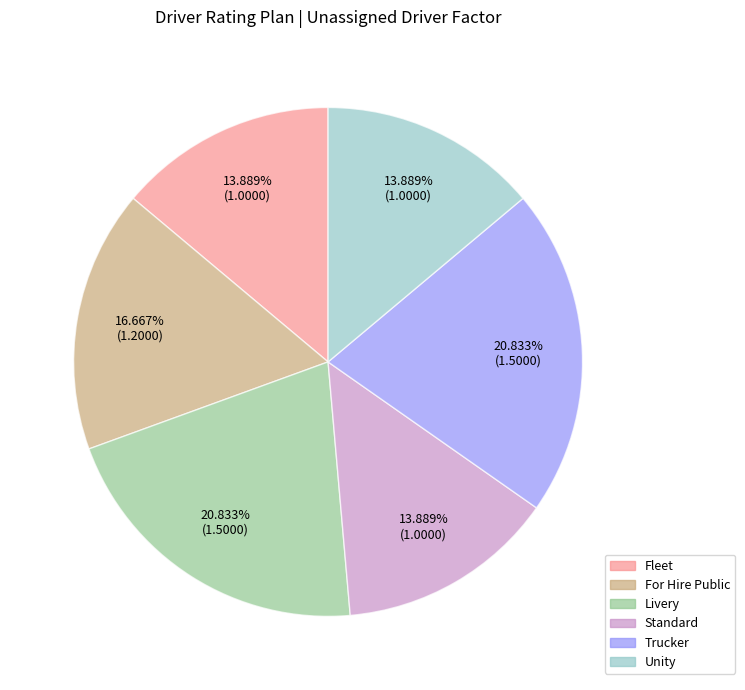

What percentage is the Fleet slice, to the nearest percent?

14%